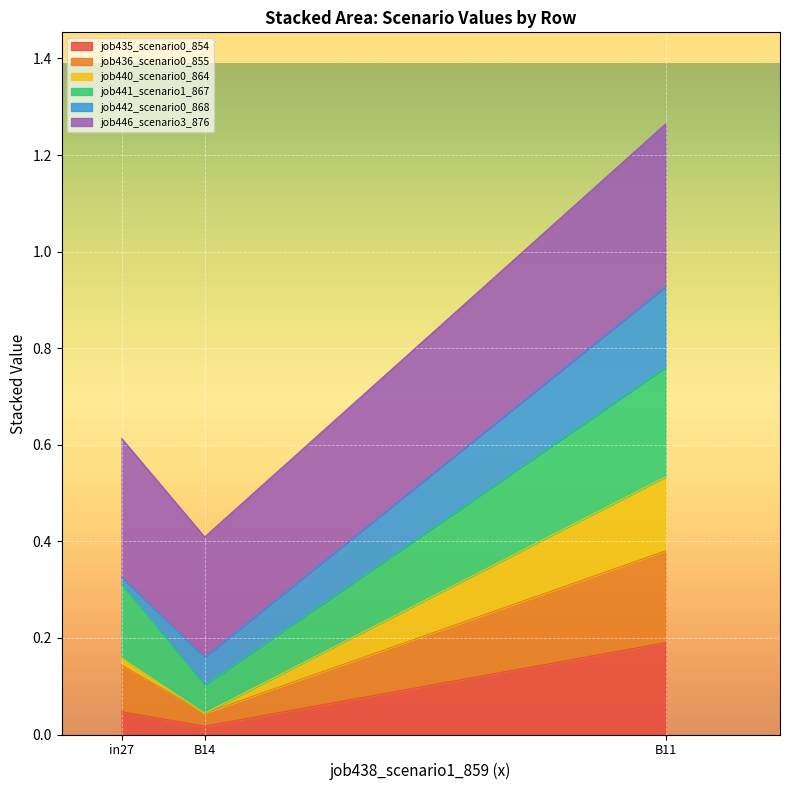

At which category is the sum across all series the highest?

B11